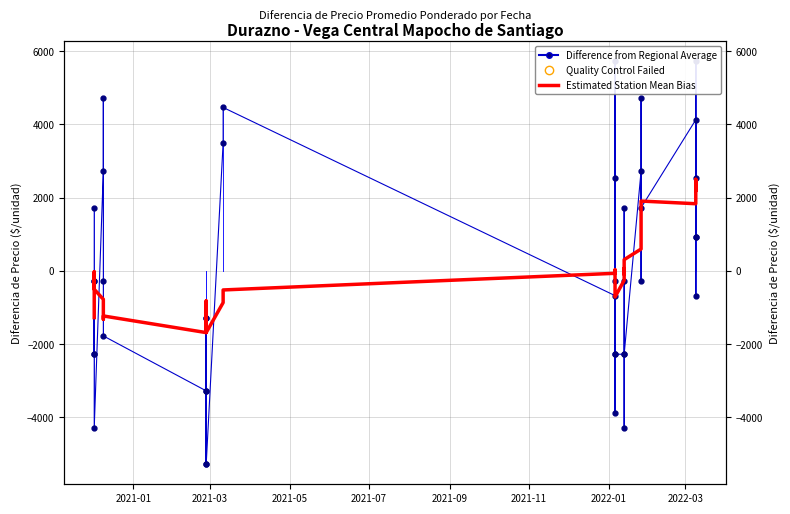

List the series in order of their overall mean, lowest first.

Estimated Station Mean Bias, Difference from Regional Average